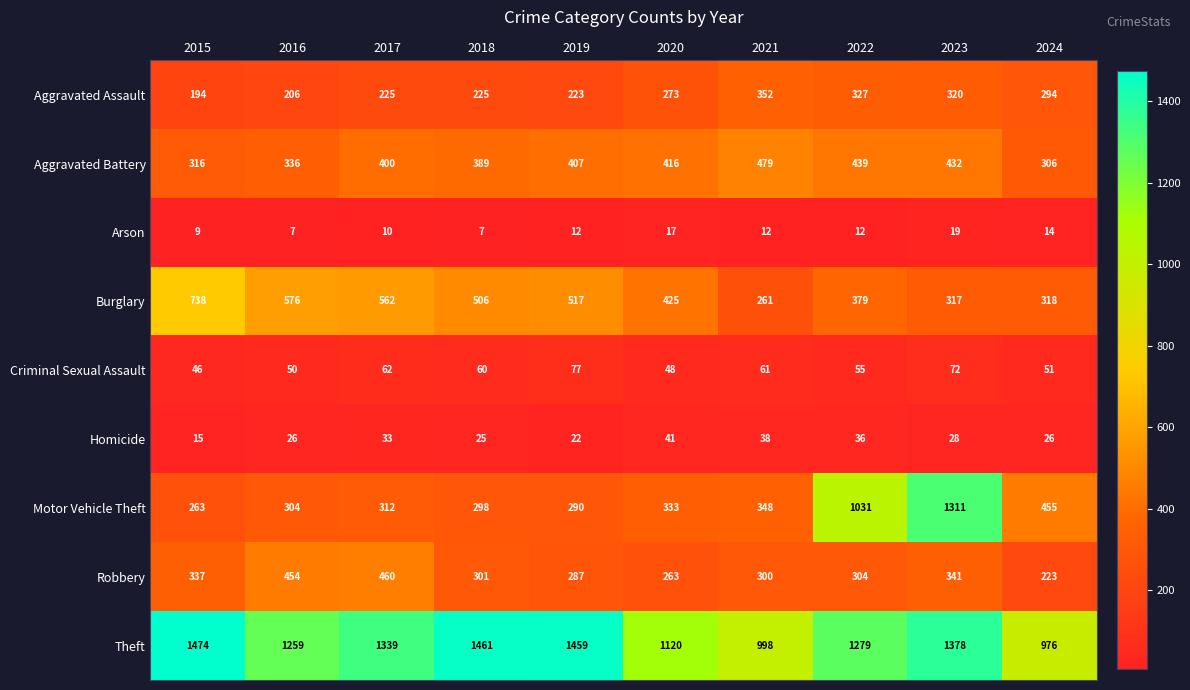

The value of Arson at 2022 is 4. True or false?

False